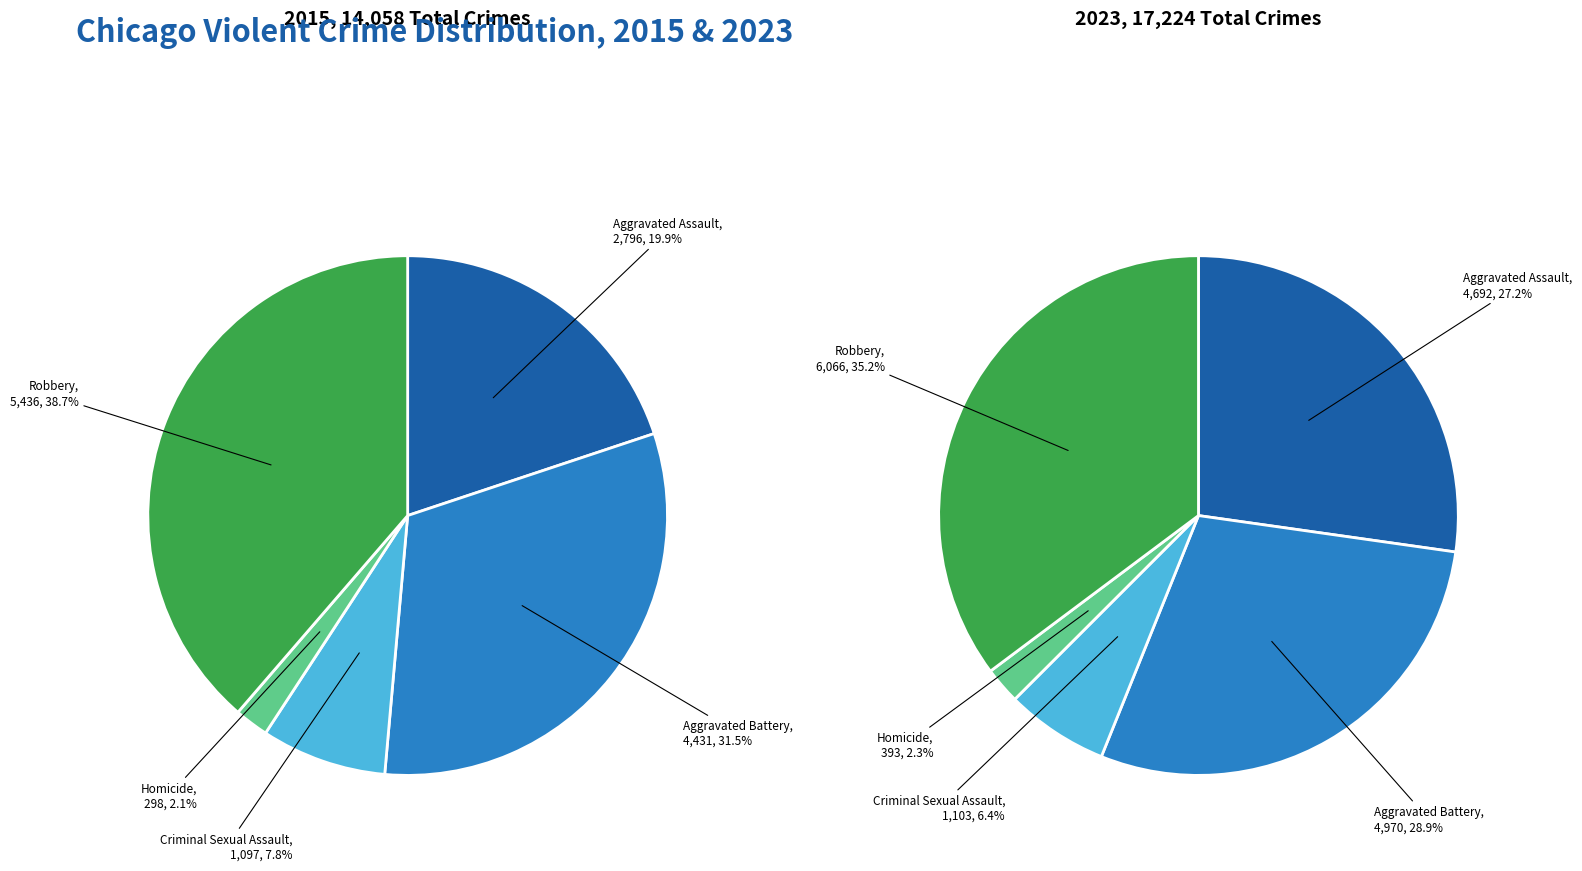

Rank the categories by value from highest to lowest.

Robbery, Aggravated Battery, Aggravated Assault, Criminal Sexual Assault, Homicide